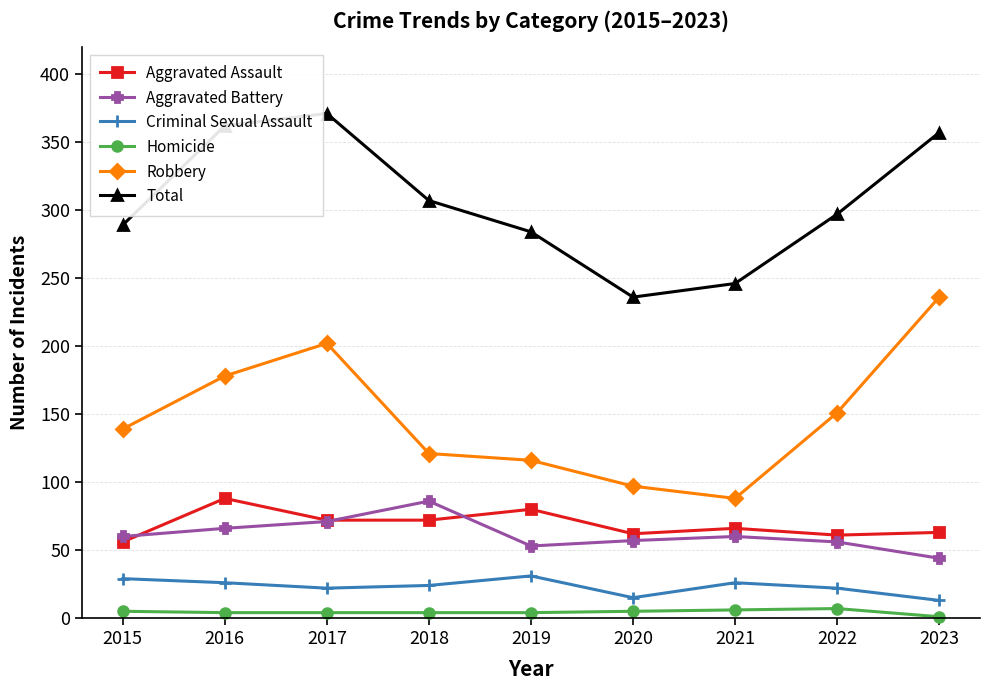

What is the spread (max minus min) of values at 2020?

231